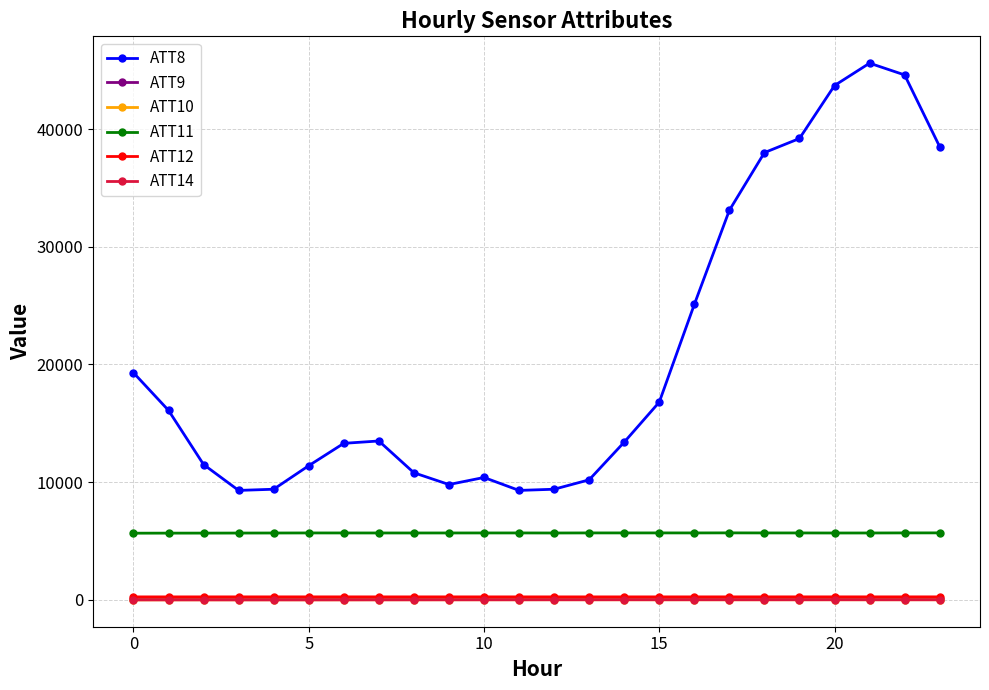

How many lines are shown in the chart?

6